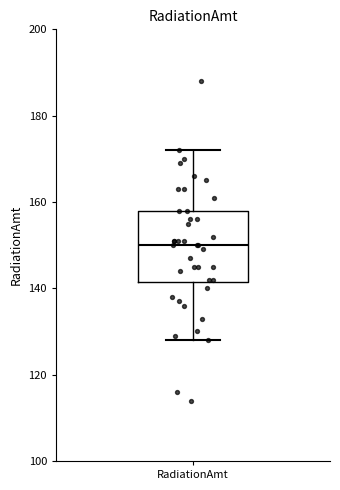

Read this box plot against the y-axis: the position of the median line, the range covered by the box, and the ends of both whiskers. The values are not printed on the chart, so give them approximately, as read against the axis.

median 150, box 142 to 158, whiskers 128 to 172